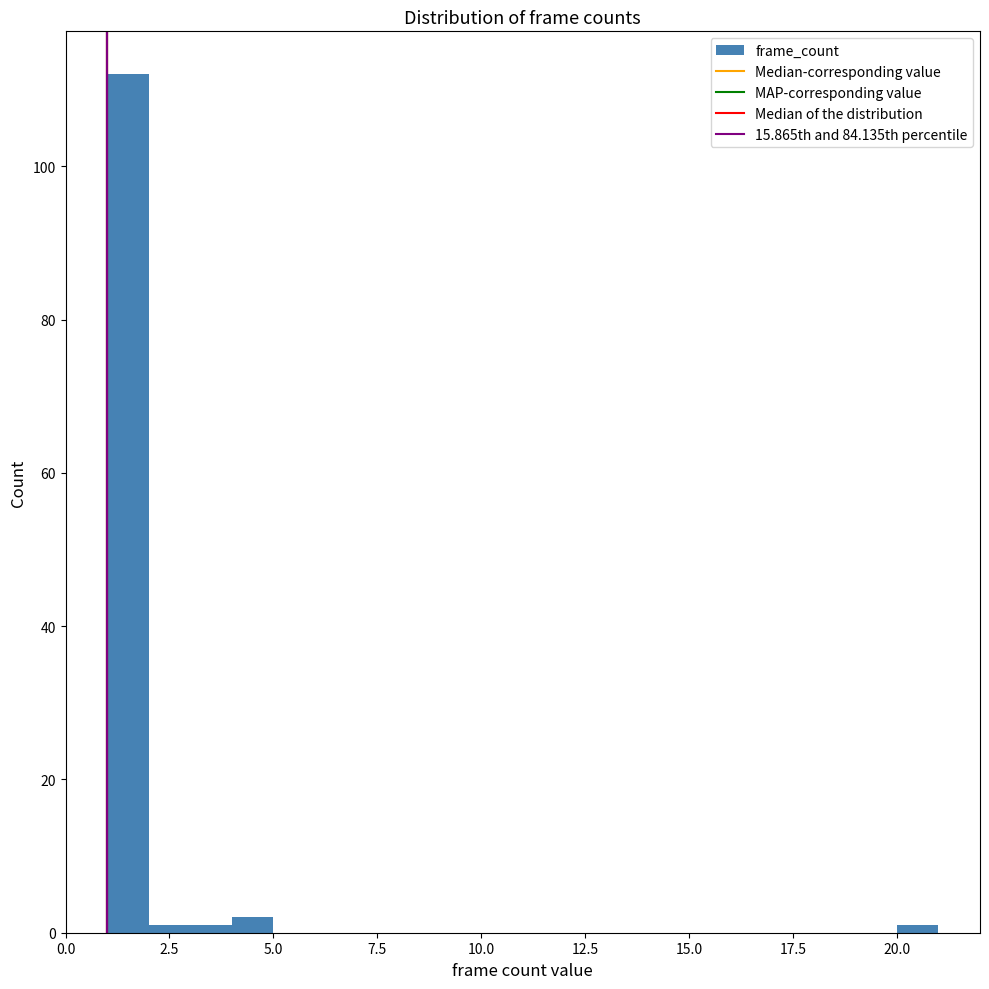

Read against the x-axis, roughly where is the centre of the tallest bar?

1.5